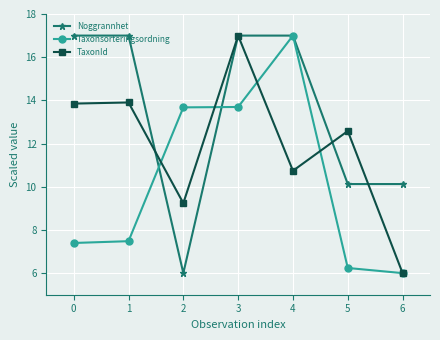

Is it true that Taxonsorteringsordning equals 7.4 at 0?

True